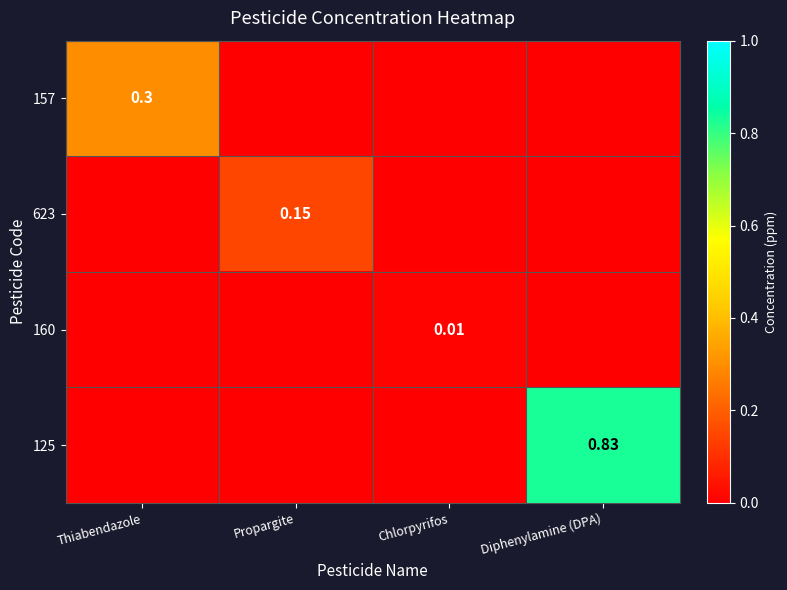

What is the spread (max minus min) of values at Thiabendazole?

0.3